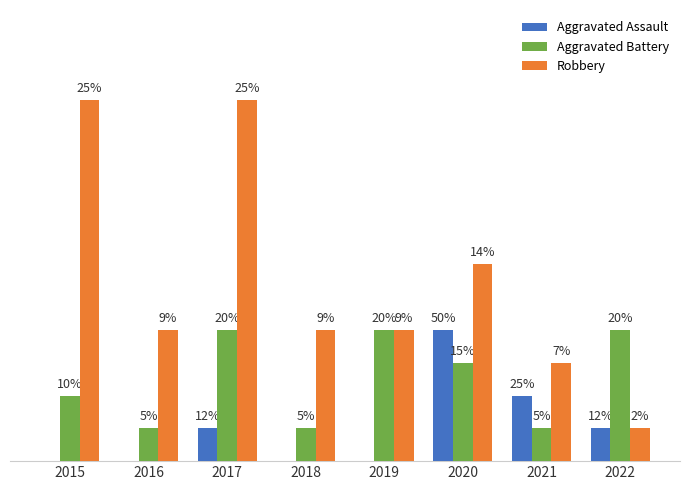

Are the bars horizontal?

No